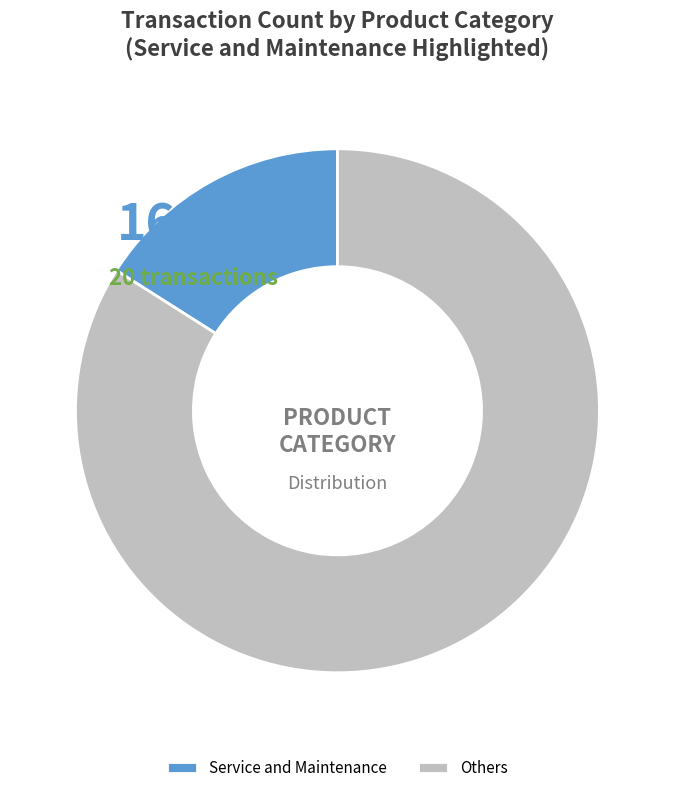

Is the sum of Parts and Accessories and Commercial Vehicle greater than half?

No